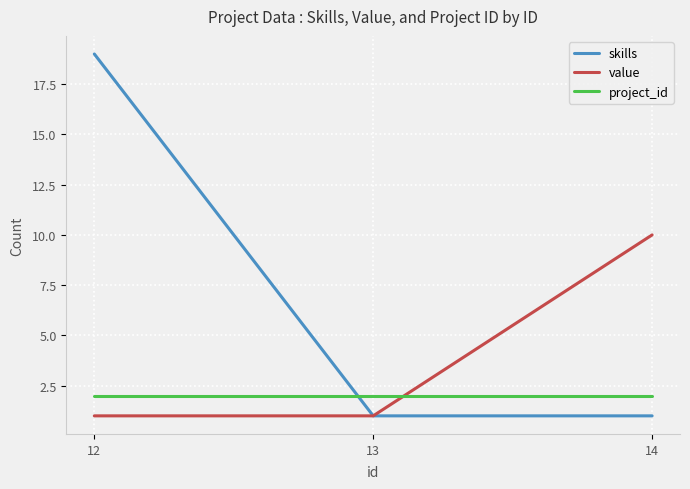

Reading left to right, what are all the values shown in this chart?

skills: 19	1	1
value: 1	1	10
project_id: 2	2	2